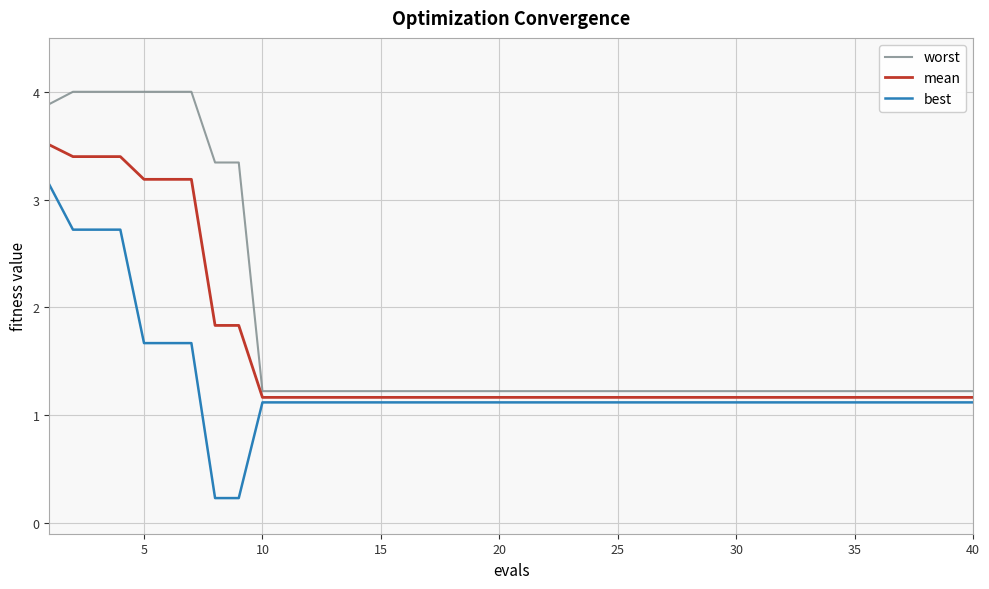

List the series in order of their overall mean, lowest first.

best, mean, worst